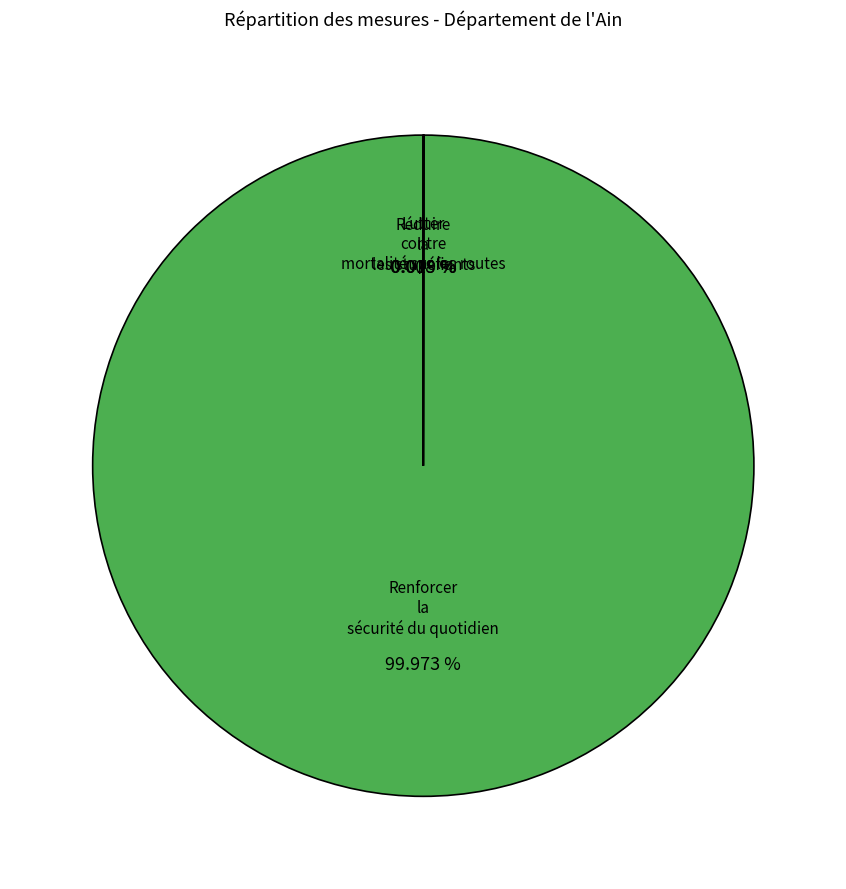

Does any single category account for the majority?

Yes